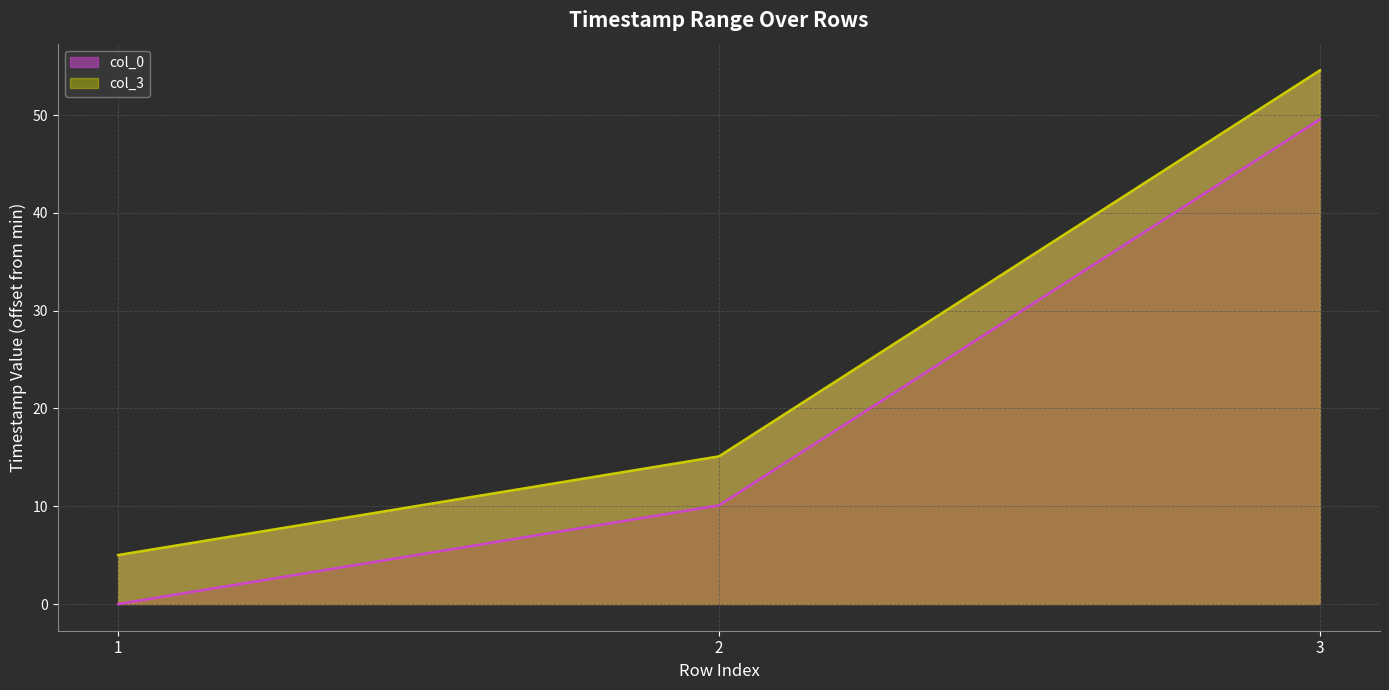

At which label is col_3 closest to 29?

2